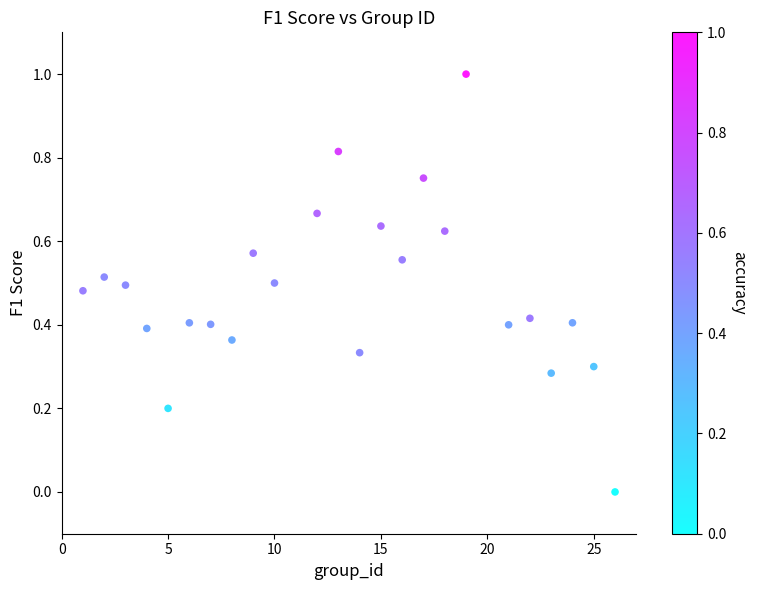

What is the range of Y values (max minus min)?

1.0